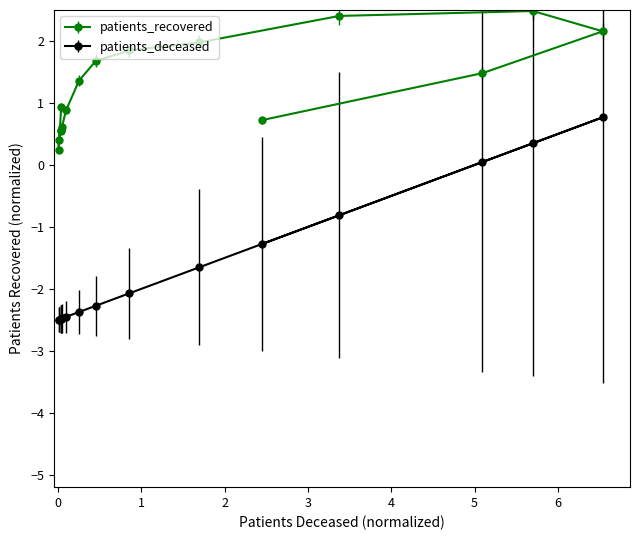

True or false: patients_deceased and patients_recovered intersect in this chart.

False